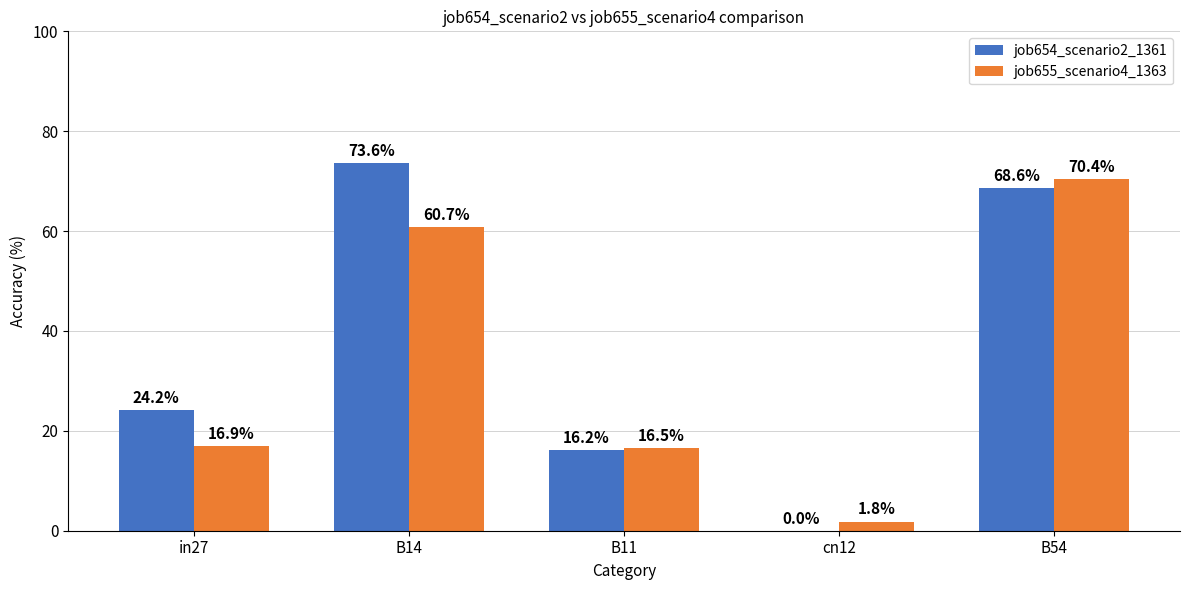

Are the bars grouped side by side (vs. stacked)?

Yes